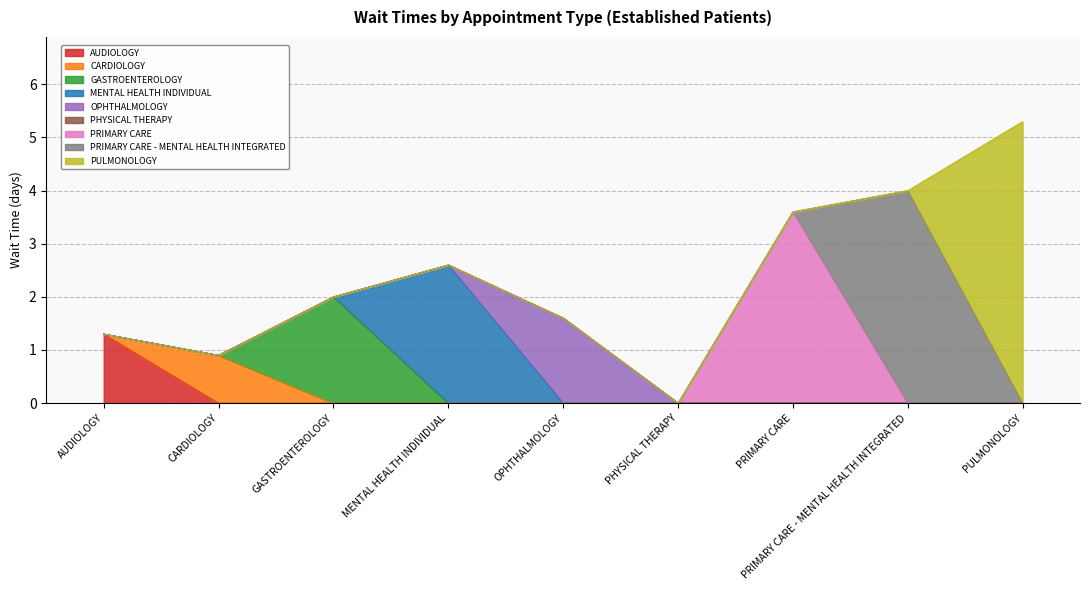

What position from the right is PRIMARY CARE - MENTAL HEALTH INTEGRATED?

2